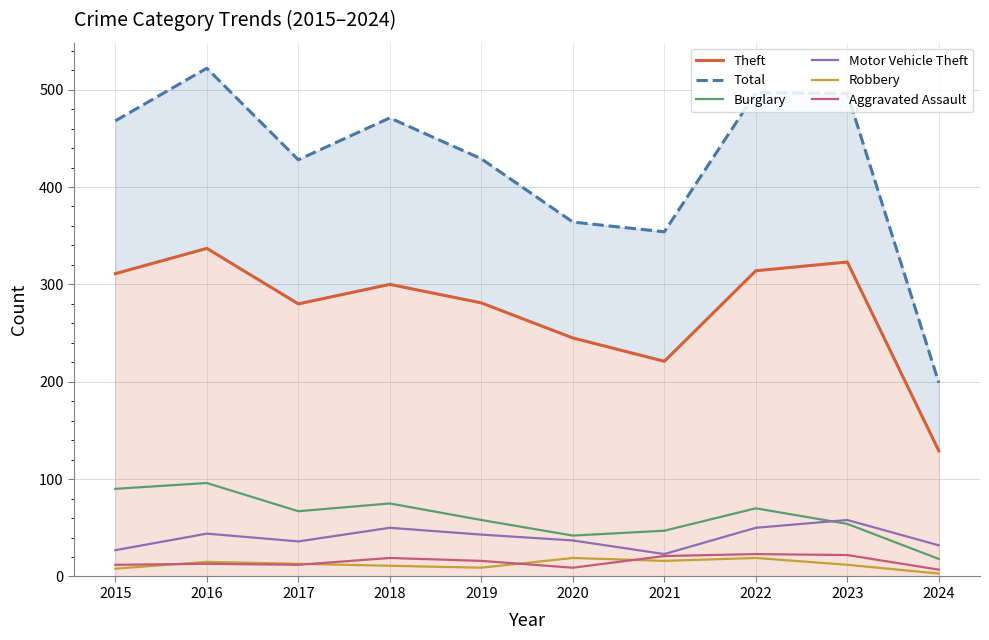

Reading left to right, what are all the values shown in this chart?

Theft: 2015=311	2016=337	2017=280	2018=300	2019=281	2020=245	2021=221	2022=314	2023=323	2024=129
Total: 2015=468	2016=522	2017=428	2018=471	2019=429	2020=364	2021=354	2022=497	2023=496	2024=199
Burglary: 2015=90	2016=96	2017=67	2018=75	2019=58	2020=42	2021=47	2022=70	2023=54	2024=18
Motor Vehicle Theft: 2015=27	2016=44	2017=36	2018=50	2019=43	2020=37	2021=23	2022=50	2023=58	2024=32
Robbery: 2015=8	2016=15	2017=13	2018=11	2019=9	2020=19	2021=16	2022=19	2023=12	2024=3
Aggravated Assault: 2015=12	2016=13	2017=12	2018=19	2019=16	2020=9	2021=21	2022=23	2023=22	2024=7